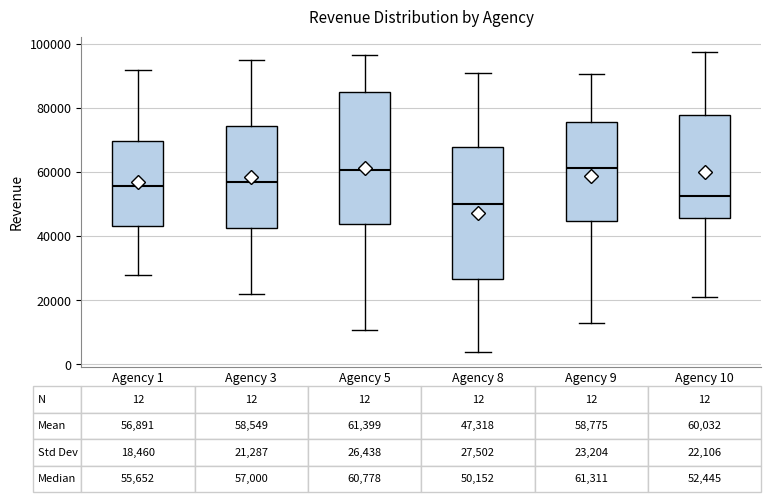

Which box's median line is the lowest?

Agency 8